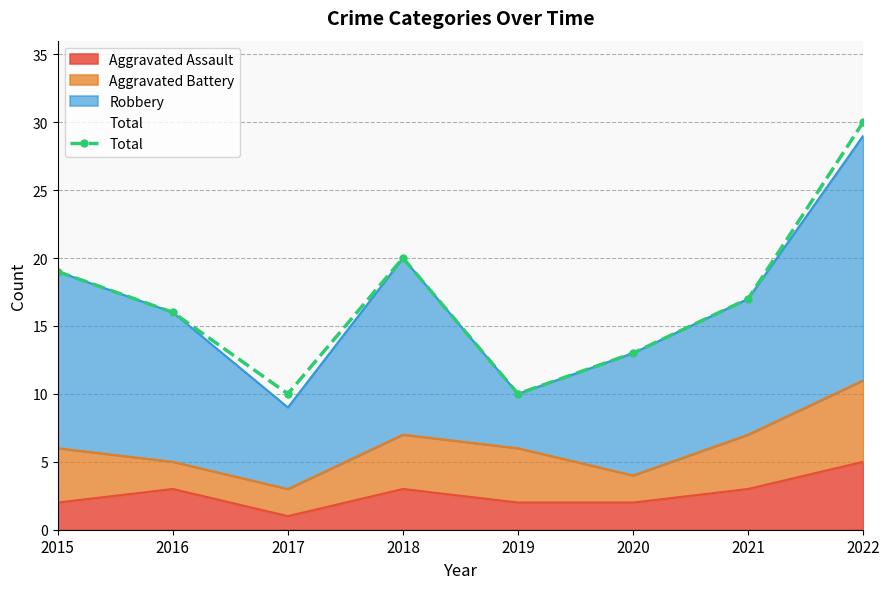

What is the ratio of the value at 2016 to the value at 2022?

0.5